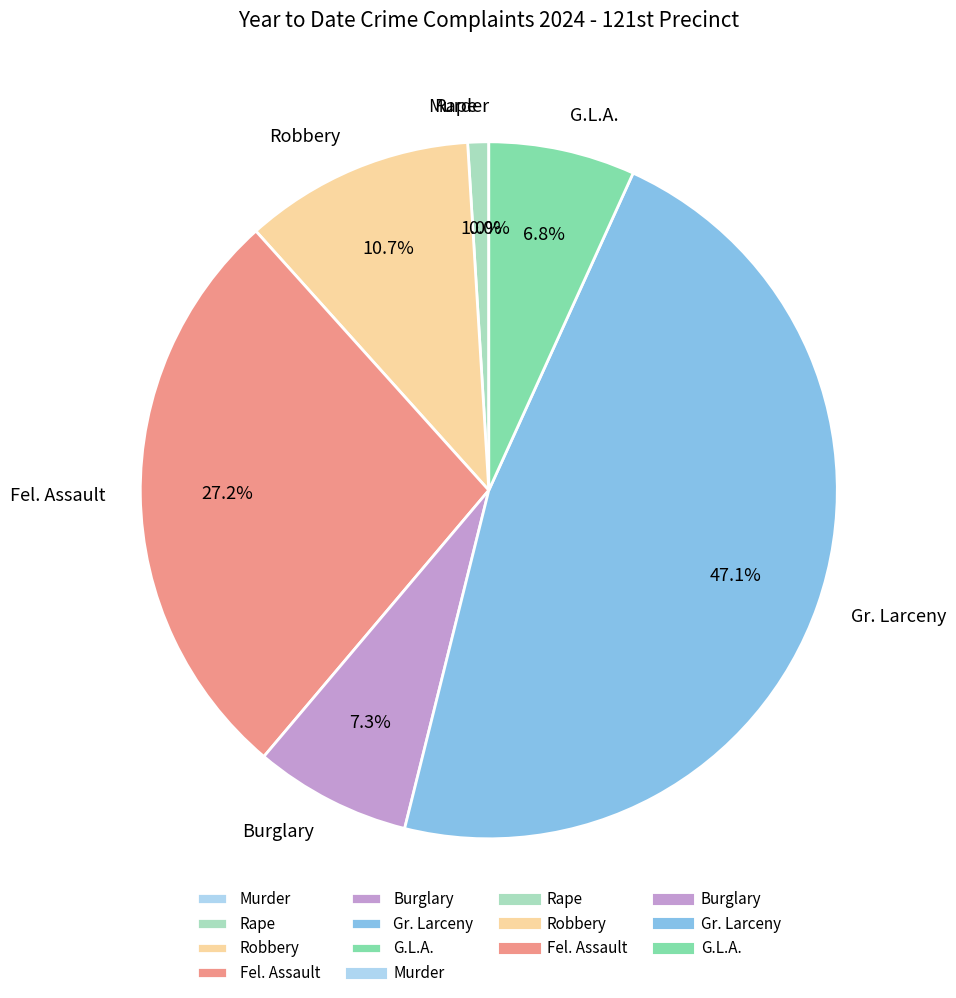

To the nearest percent, what is the difference between the Burglary and Murder slice percentages?

7%